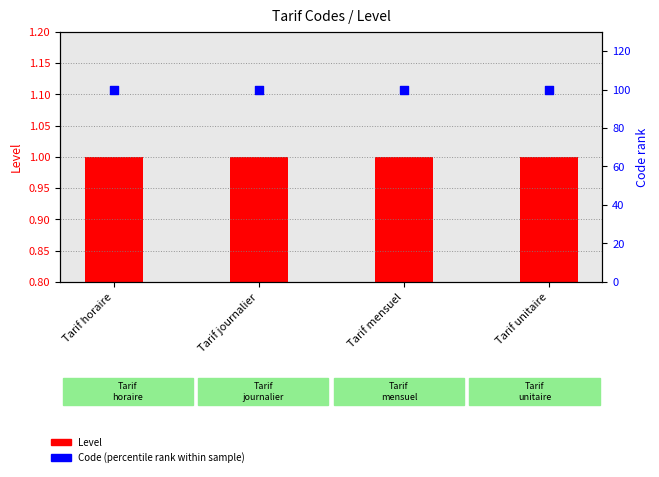

Is the value of Code (percentile rank) at Tarif mensuel greater than the value of Level at Tarif unitaire?

Yes